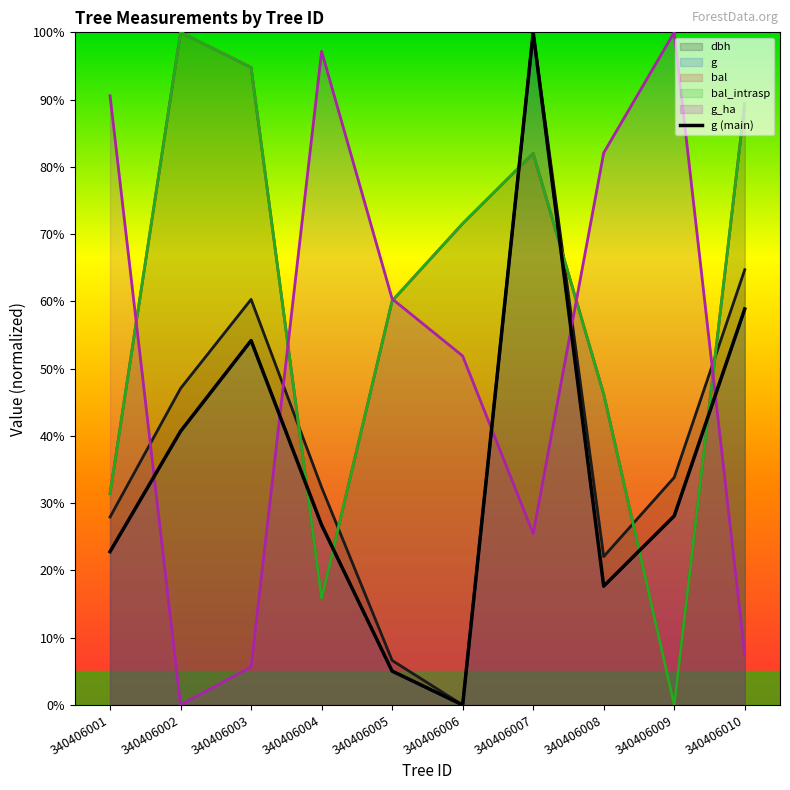

Which category has the lowest value in the g series?

340406006